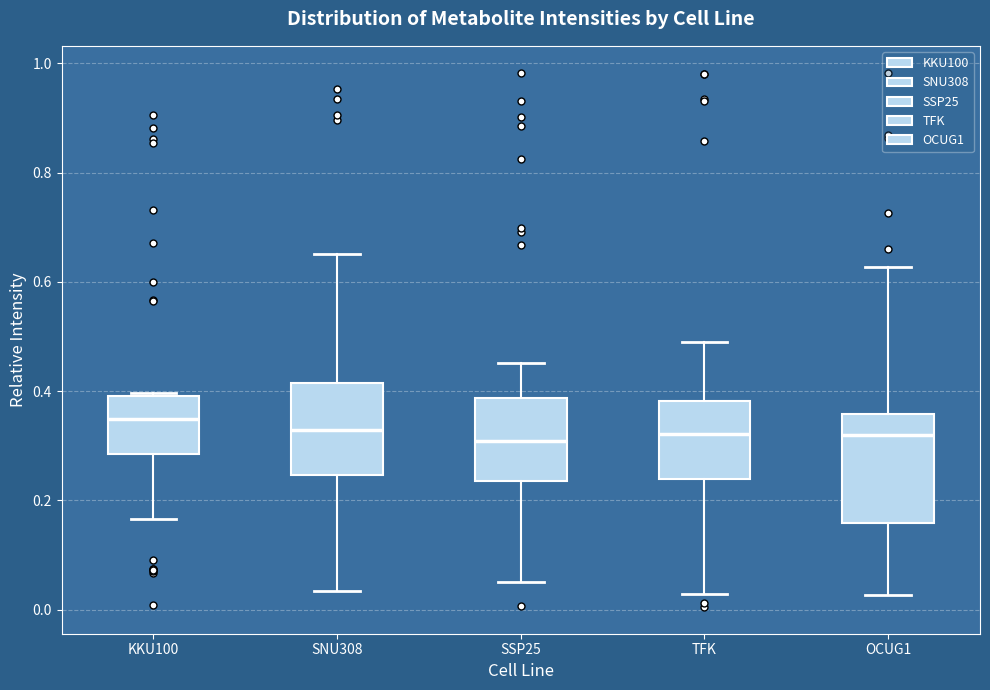

Reading left to right, transcribe this box plot: for each box, give where its median line is, the range the box spans, and where its two whiskers end, as read against the y-axis. The values are not printed on the chart, so give them approximately, as read against the axis.

KKU100: median 0.34, box 0.28 to 0.40, whiskers 0.16 to 0.40
SNU308: median 0.32, box 0.24 to 0.42, whiskers 0.04 to 0.66
SSP25: median 0.30, box 0.24 to 0.38, whiskers 0.06 to 0.46
TFK: median 0.32, box 0.24 to 0.38, whiskers 0.02 to 0.48
OCUG1: median 0.32, box 0.16 to 0.36, whiskers 0.02 to 0.62